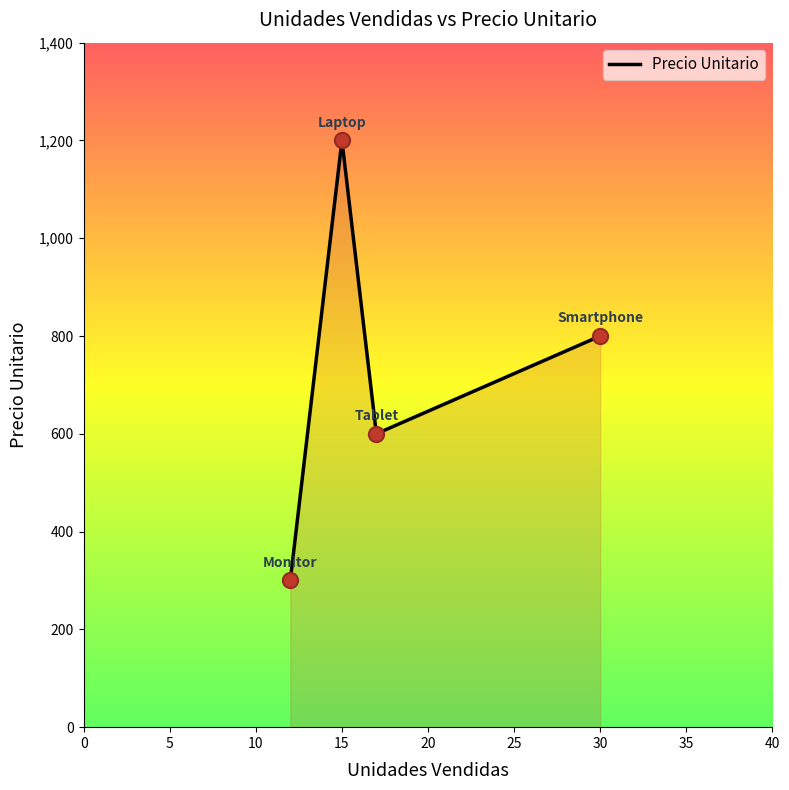

What is the minimum value shown in the chart?

300